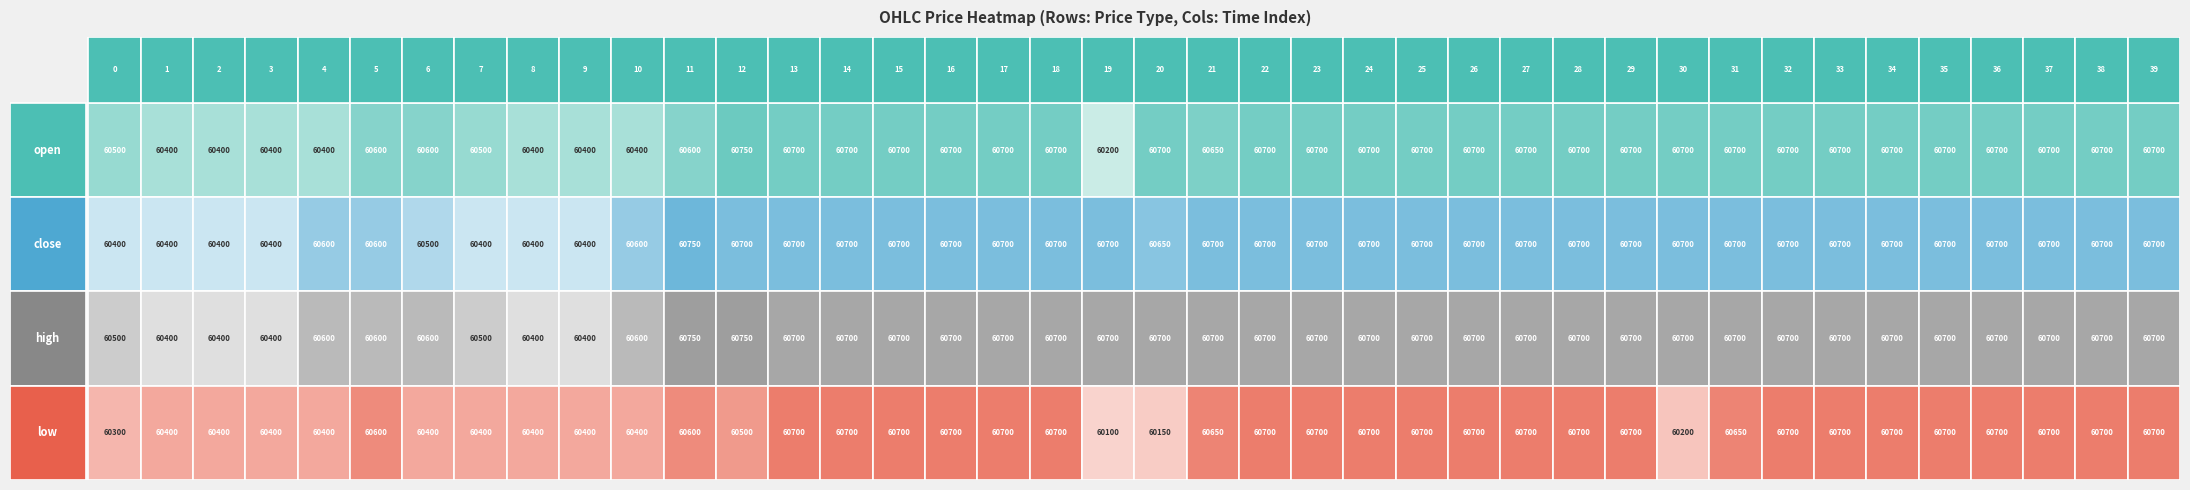

List the series in order of their peak value, lowest first.

low, open, close, high